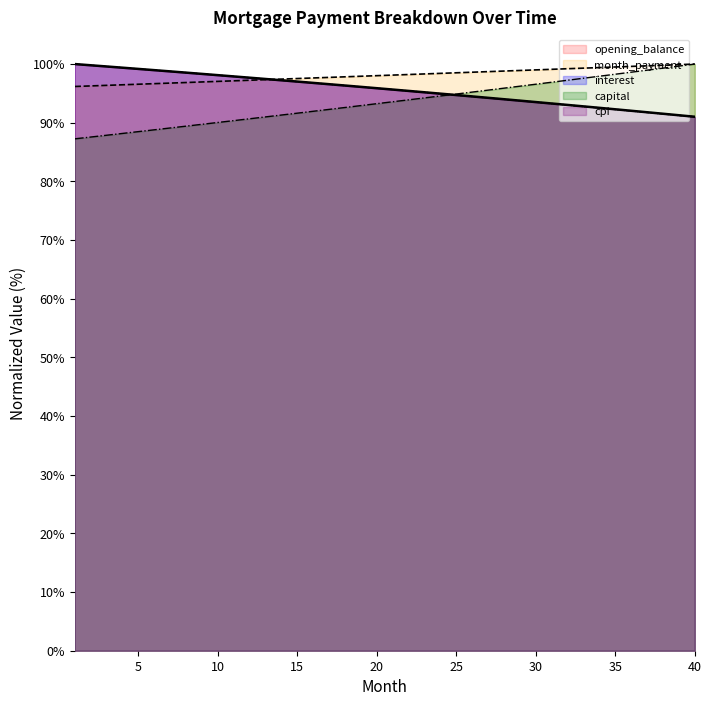

What is the difference between the maximum and minimum values in the cpi series?

9.1